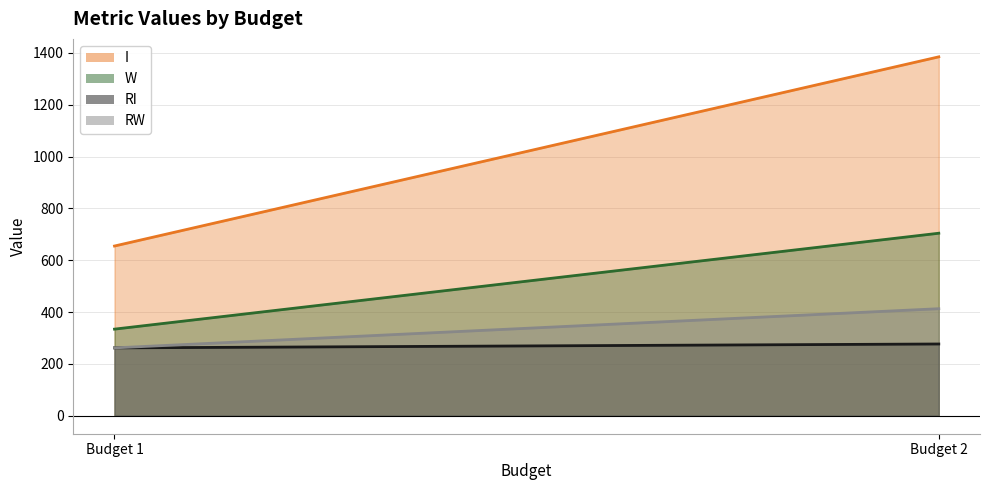

How many lines are shown in the chart?

4